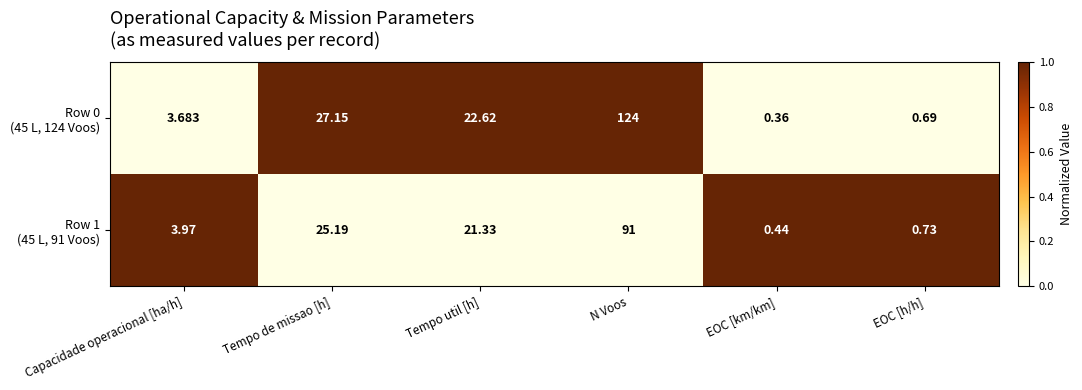

Which label corresponds to the smallest value in the chart?

EOC [km/km]